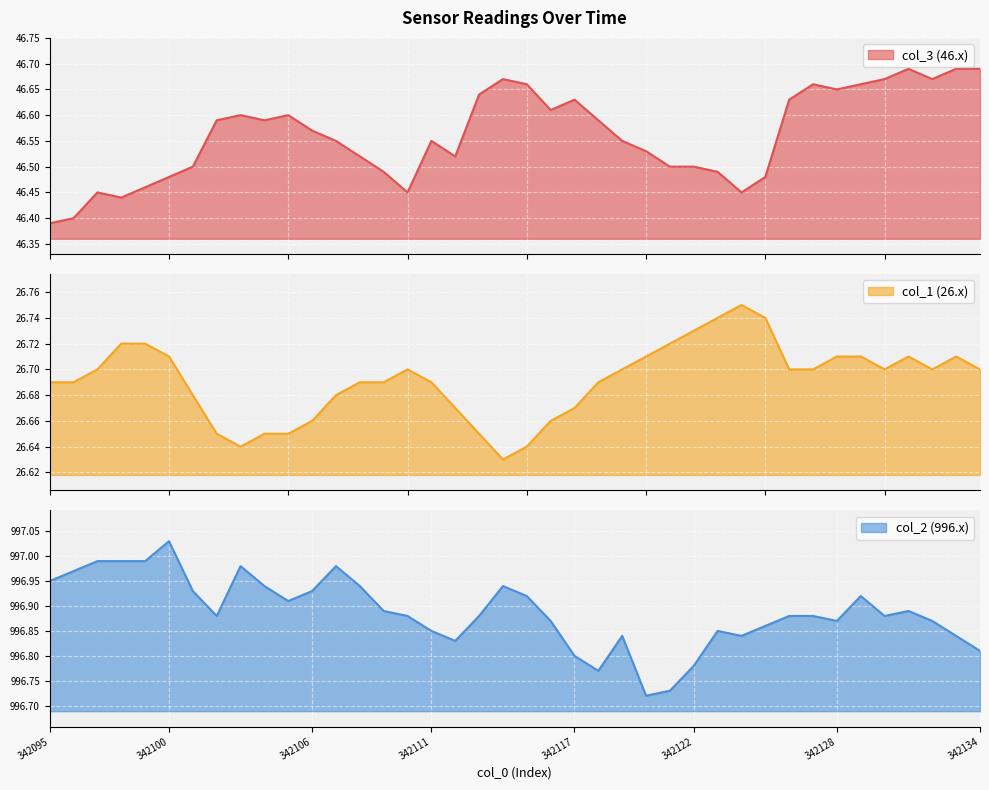

At which label does col_3 reach its peak?

342131